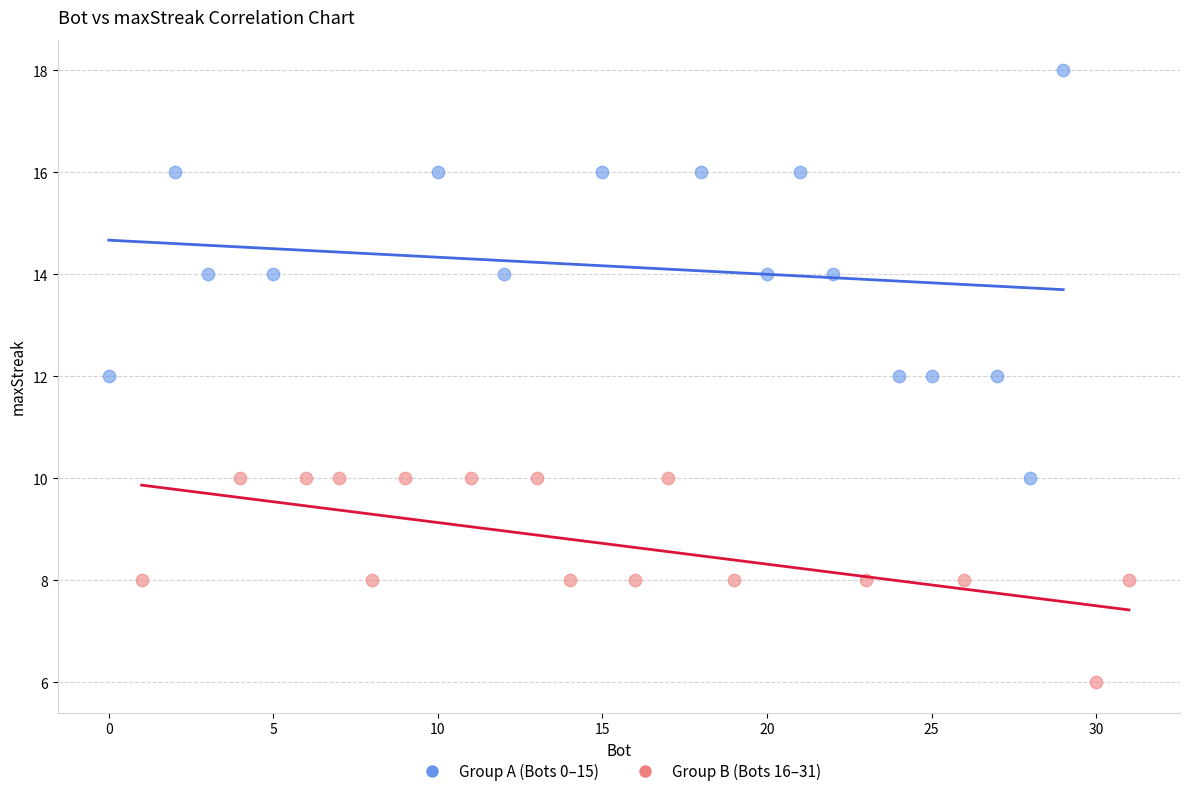

Which series has the largest Y range (max minus min)?

Group A (Bots 0–15)